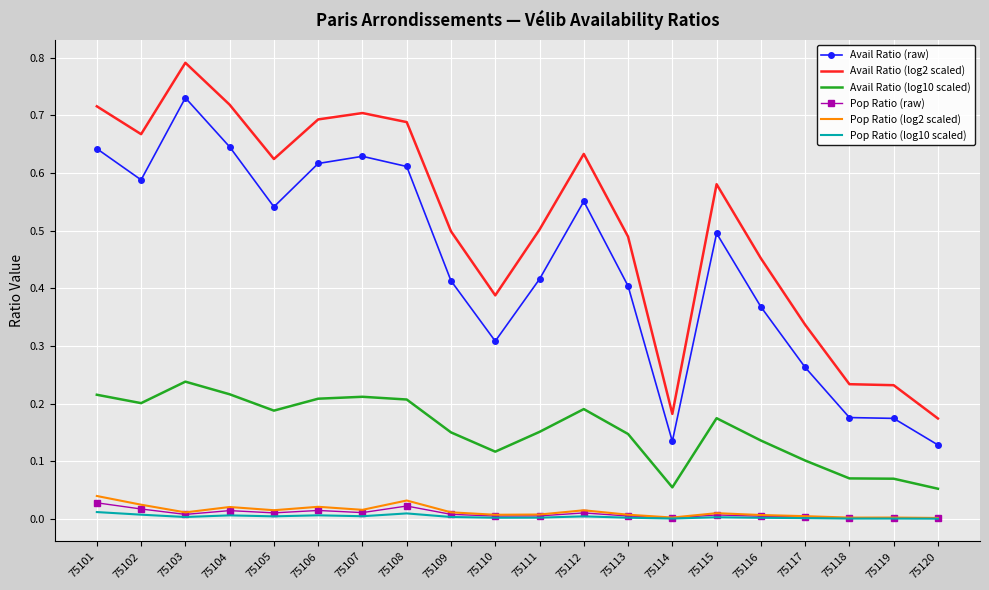

What is the sum of all Avail Ratio (log10 scaled) values?

3.1